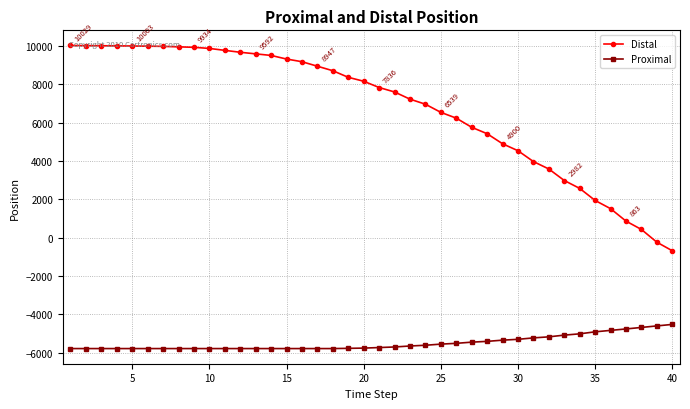

What is the value of the Distal point at the 3rd from the left?

10016